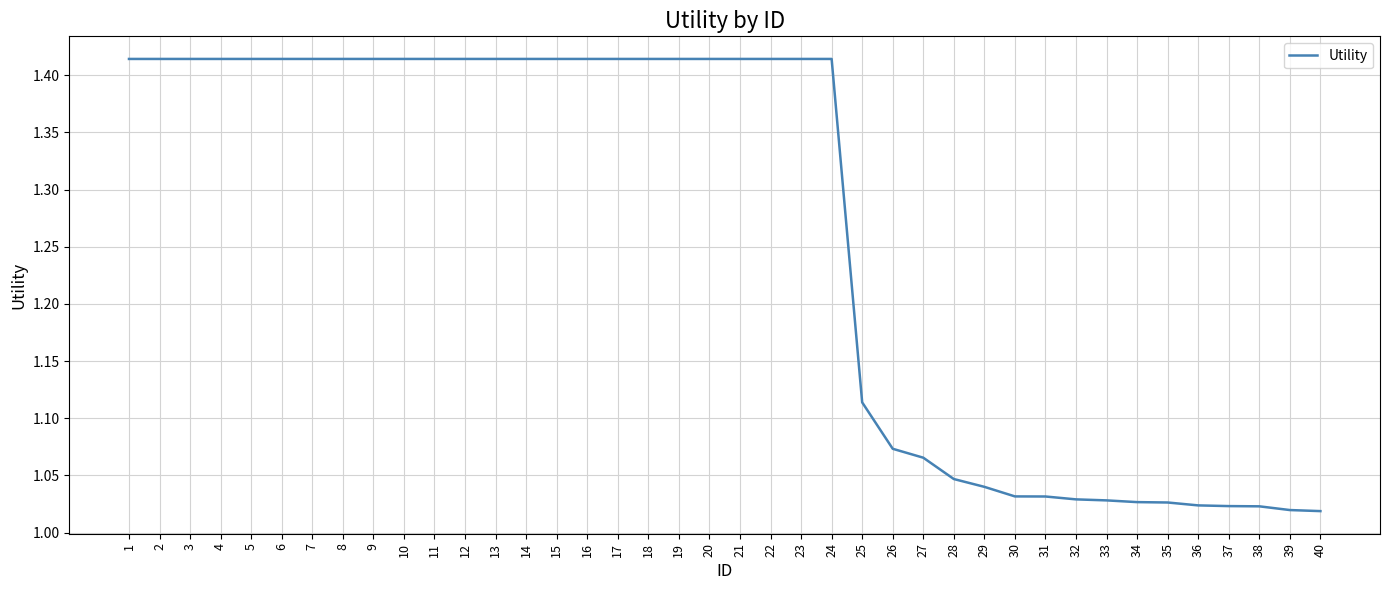

The chart shows a value of 0.6 at 13. True or false?

False